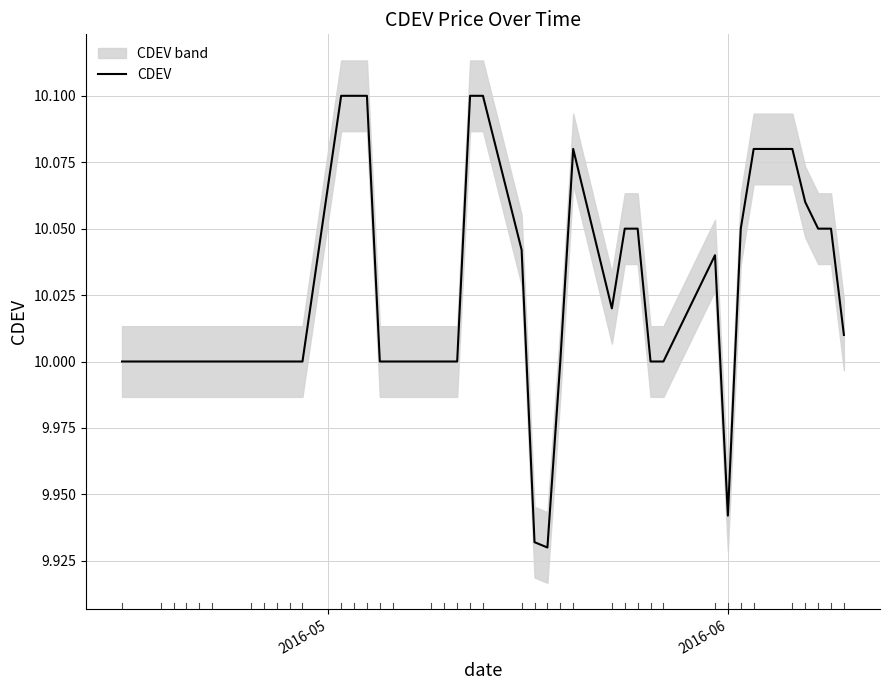

What is the difference between the second highest and minimum values?

0.2